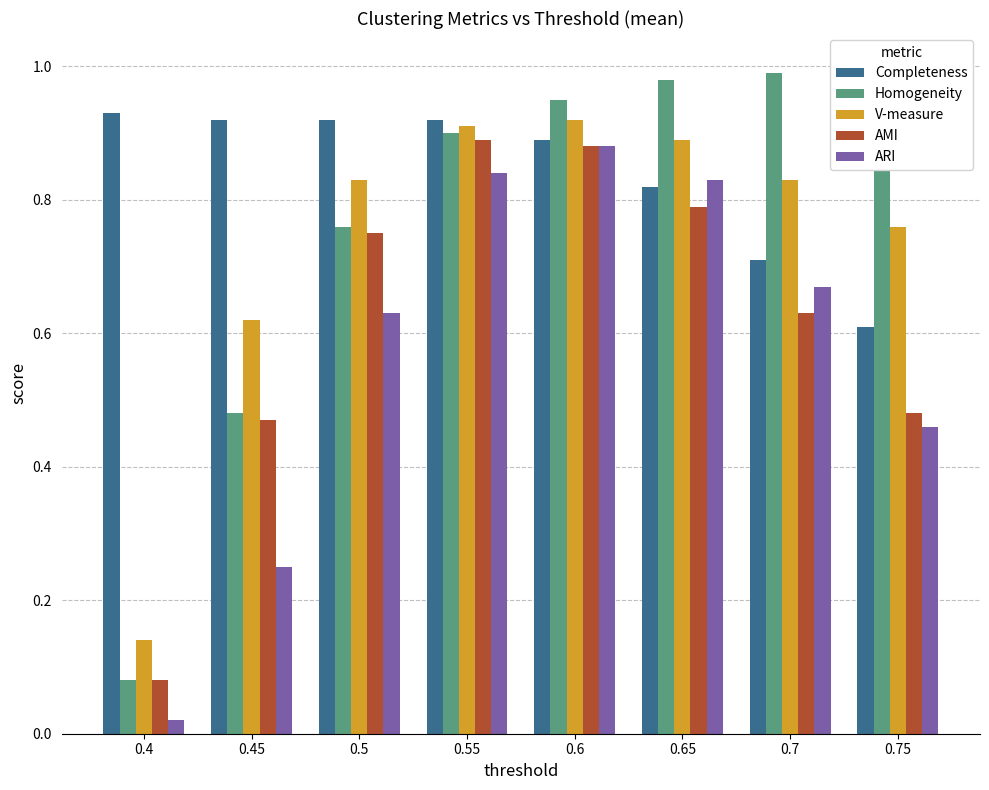

What is the label of the 1st bar from the right?

0.75